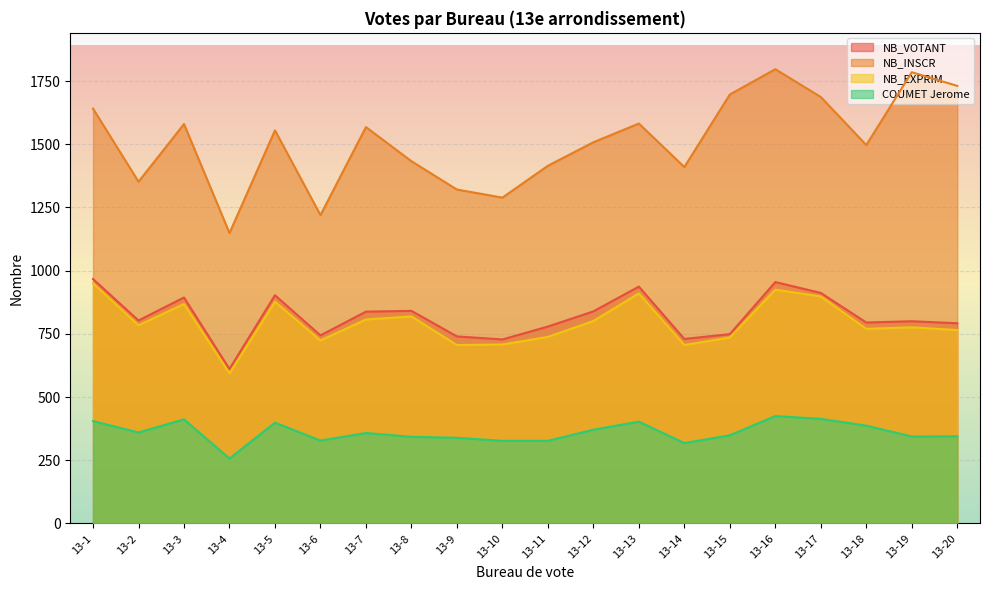

Reading left to right, extract all data points from this chart.

NB_VOTANT: 13-1=967	13-2=803	13-3=894	13-4=611	13-5=903	13-6=744	13-7=838	13-8=841	13-9=740	13-10=728	13-11=779	13-12=839	13-13=937	13-14=730	13-15=749	13-16=955	13-17=912	13-18=795	13-19=800	13-20=792
NB_INSCR: 13-1=1641	13-2=1352	13-3=1580	13-4=1149	13-5=1555	13-6=1220	13-7=1568	13-8=1433	13-9=1321	13-10=1289	13-11=1415	13-12=1508	13-13=1582	13-14=1410	13-15=1697	13-16=1797	13-17=1687	13-18=1497	13-19=1785	13-20=1731
NB_EXPRIM: 13-1=950	13-2=784	13-3=868	13-4=594	13-5=877	13-6=724	13-7=807	13-8=819	13-9=706	13-10=708	13-11=738	13-12=801	13-13=910	13-14=706	13-15=736	13-16=925	13-17=898	13-18=770	13-19=776	13-20=765
COUMET Jerome: 13-1=405	13-2=360	13-3=412	13-4=257	13-5=399	13-6=328	13-7=358	13-8=343	13-9=339	13-10=327	13-11=327	13-12=371	13-13=403	13-14=318	13-15=349	13-16=425	13-17=414	13-18=387	13-19=344	13-20=345